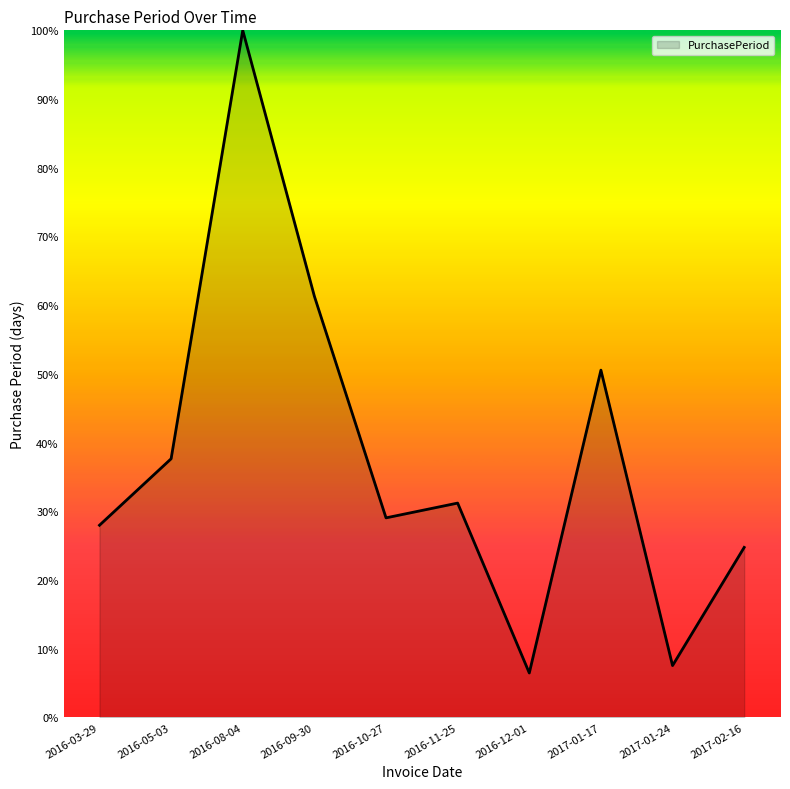

Rank the categories by value from lowest to highest.

2016-12-01, 2017-01-24, 2017-02-16, 2016-03-29, 2016-10-27, 2016-11-25, 2016-05-03, 2017-01-17, 2016-09-30, 2016-08-04